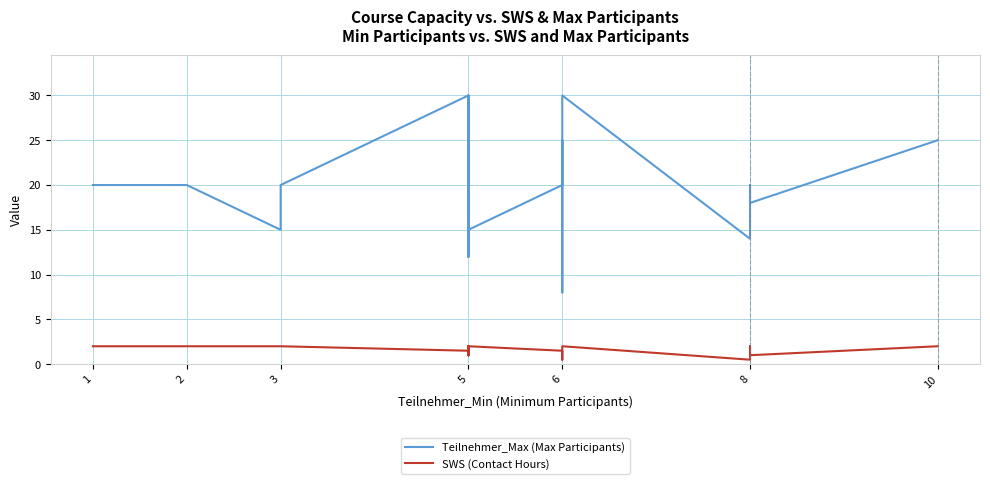

True or false: SWS (Contact Hours) and Teilnehmer_Max (Max Participants) cross at least once.

False